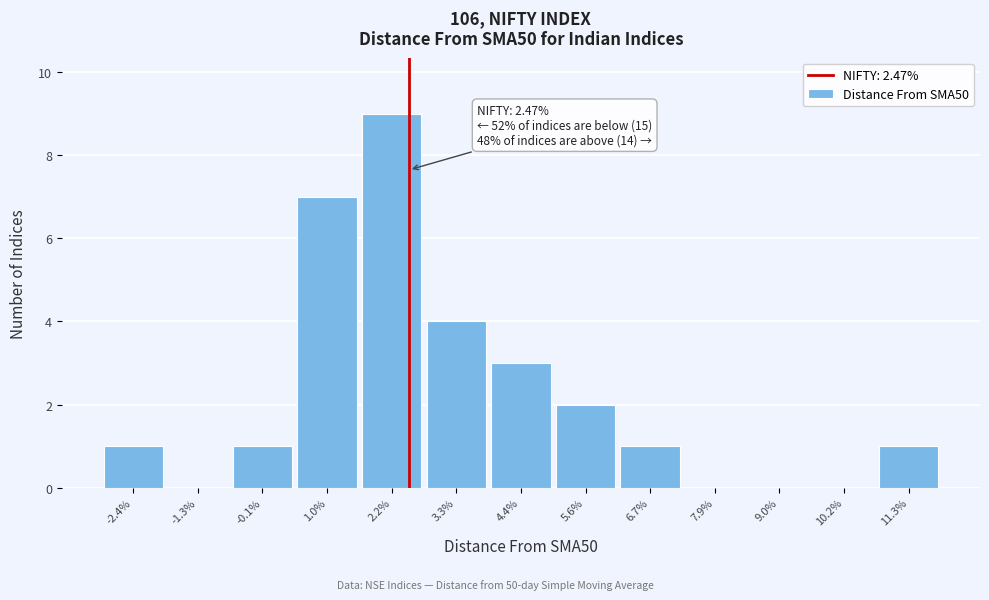

Over which range of the x-axis is the bar tallest?

1.6 to 2.8